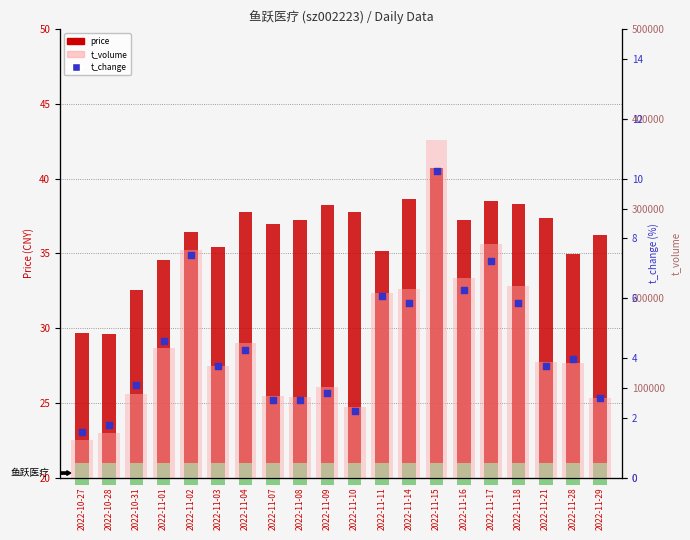

At which category is the sum across all series the highest?

2022-11-15